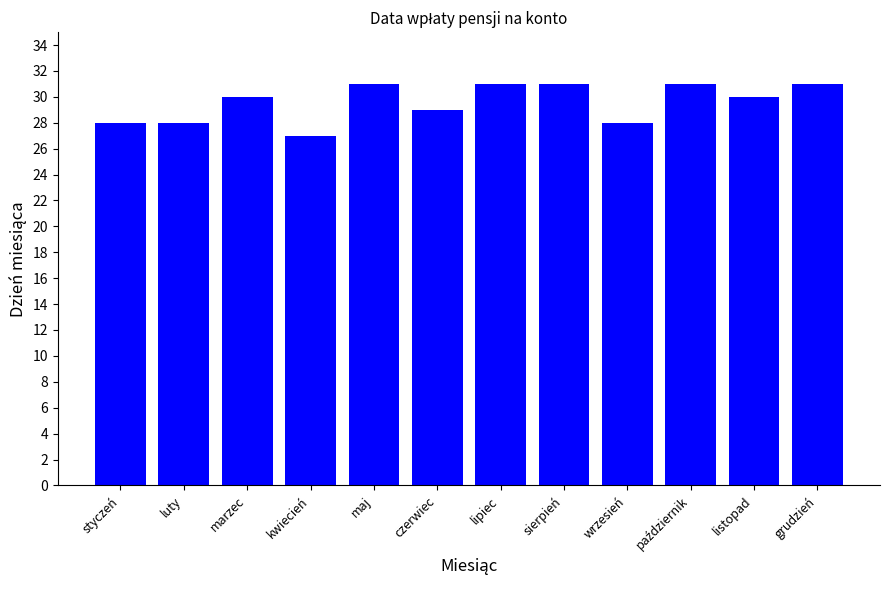

What is the label of the 5th bar from the left?

maj